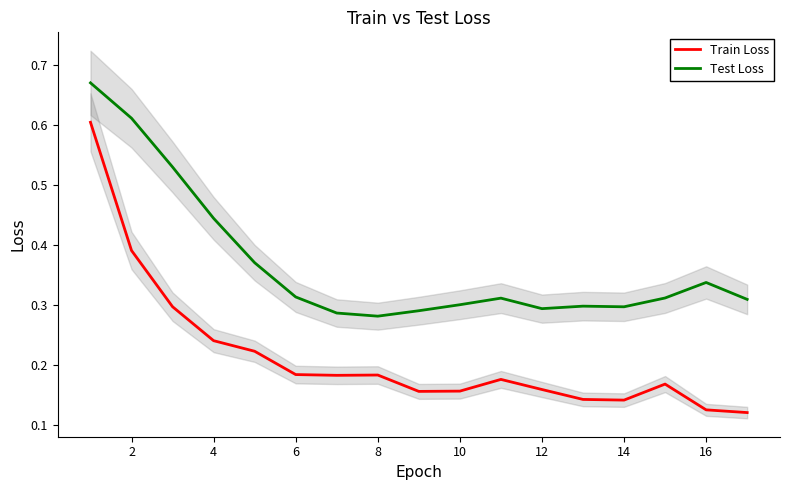

What are all the series names shown in the legend?

Train Loss, Test Loss